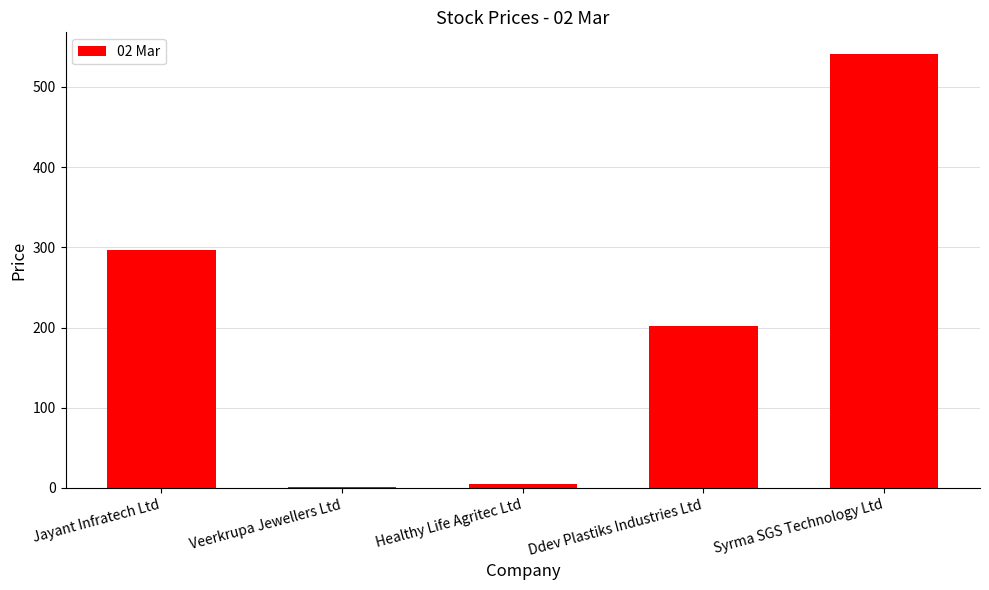

What is the difference between the values at Ddev Plastiks Industries Ltd and Veerkrupa Jewellers Ltd?

200.5